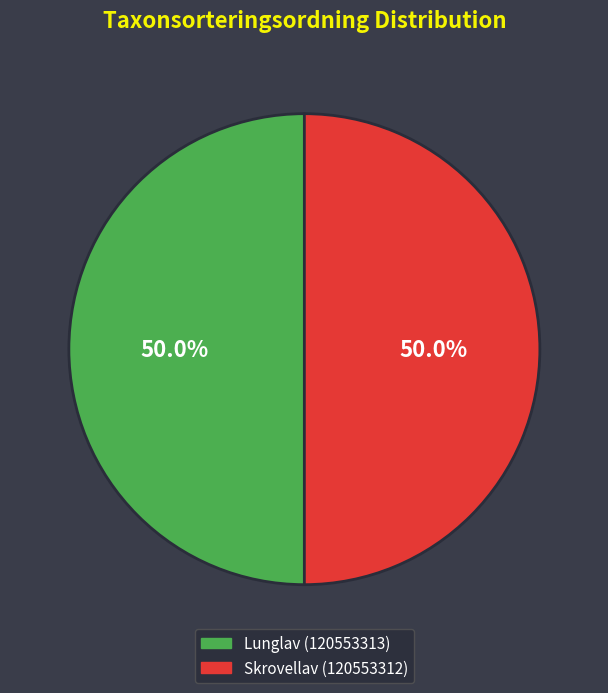

To the nearest percent, what is the combined percentage of Skrovellav (120553312) and Lunglav (120553313)?

100%